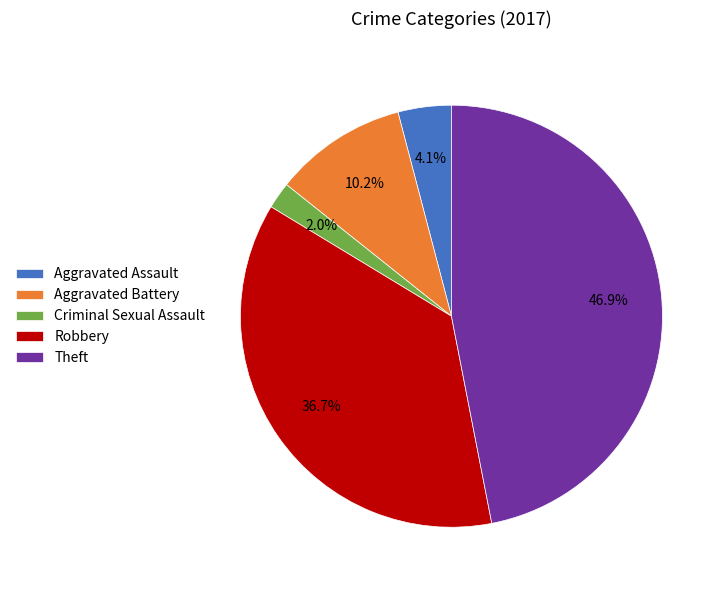

What percentage is the Robbery slice, to the nearest percent?

37%